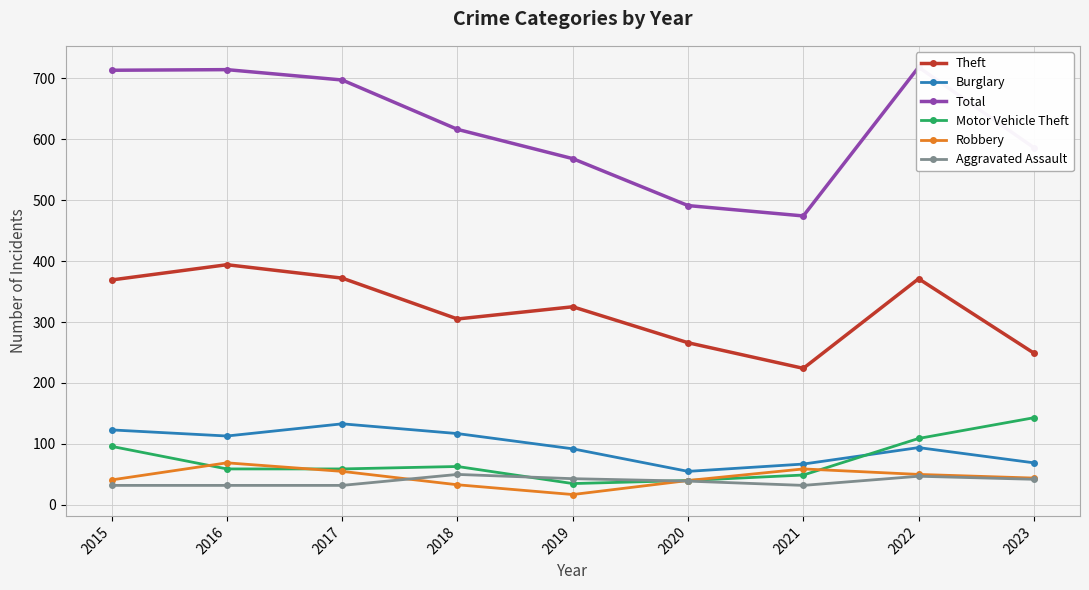

List the series in order of their peak value, highest first.

Total, Theft, Motor Vehicle Theft, Burglary, Robbery, Aggravated Assault